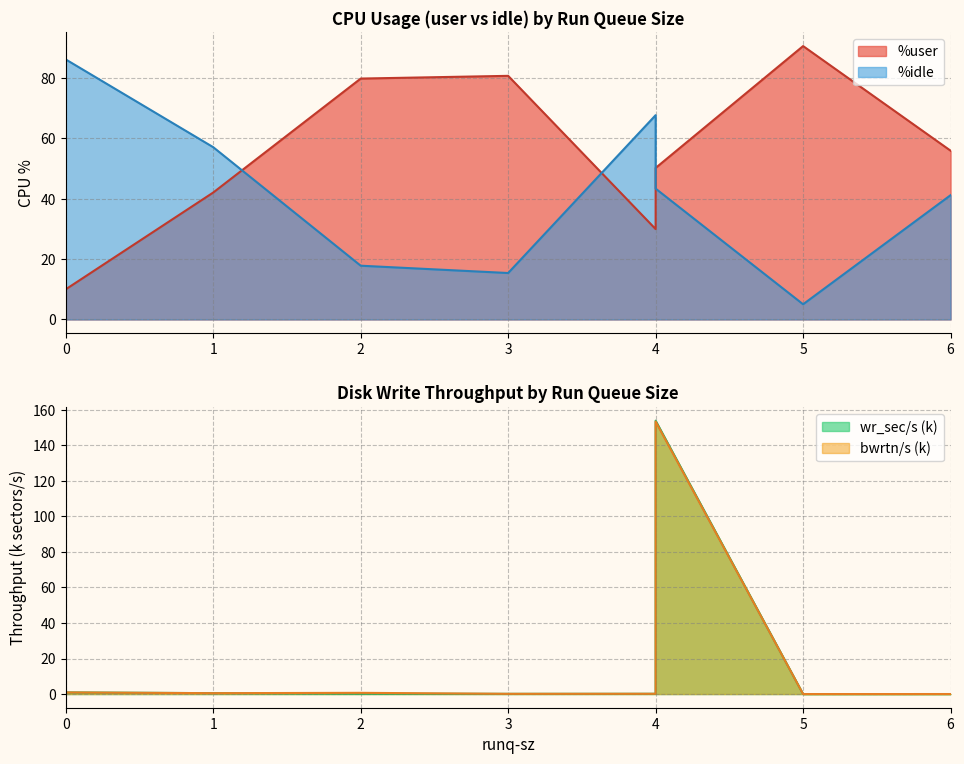

List the series in order of their peak value, highest first.

wr_sec/s, bwrtn/s